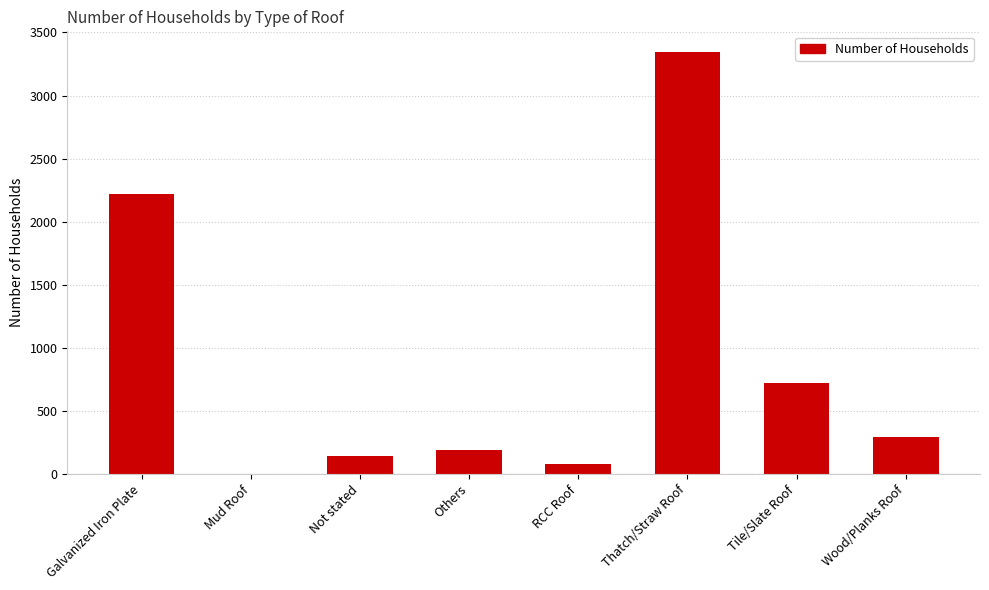

Which has a higher value, Not stated or Galvanized Iron Plate?

Galvanized Iron Plate